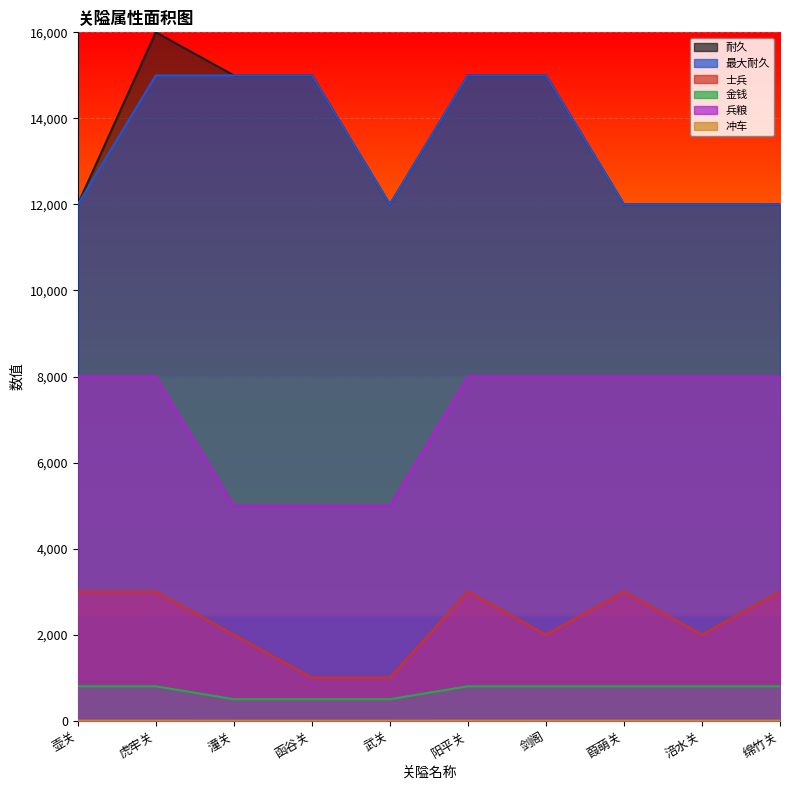

How many lines are shown in the chart?

6